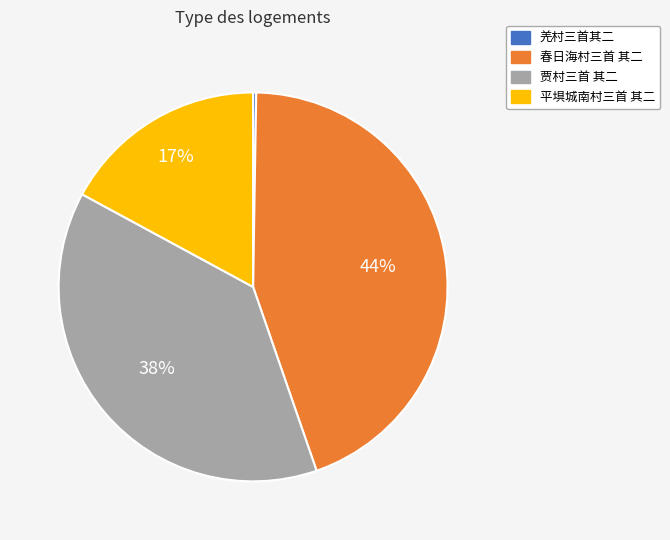

The 春日海村三首 其二 slice represents 44% of the pie. True or false?

True